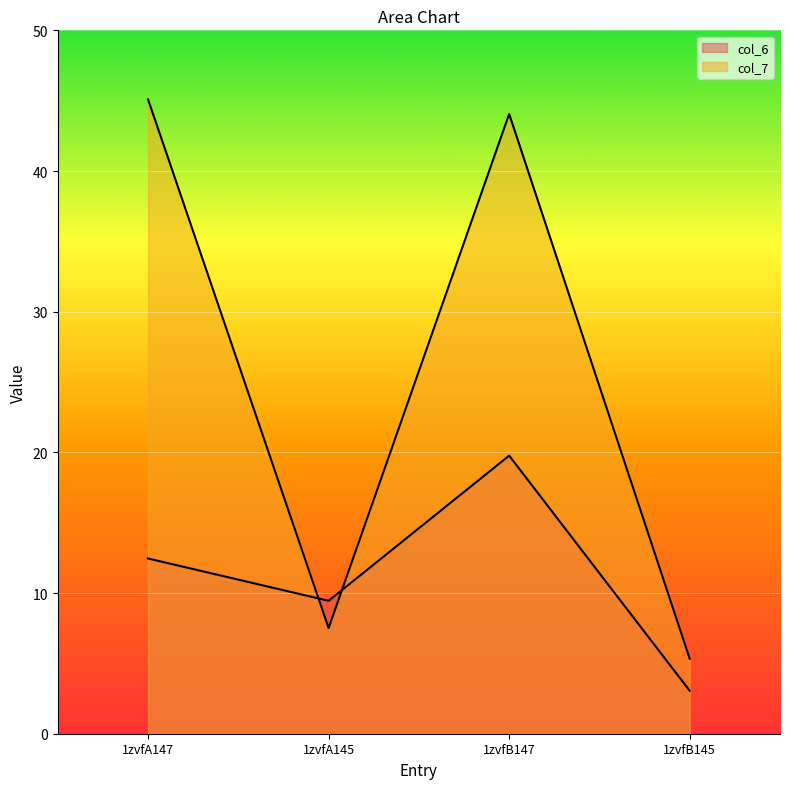

Reading left to right, list all the values displayed in this chart.

col_6: 1zvfA147=12.5	1zvfA145=9.4	1zvfB147=19.8	1zvfB145=3.1
col_7: 1zvfA147=45.1	1zvfA145=7.5	1zvfB147=44.1	1zvfB145=5.3